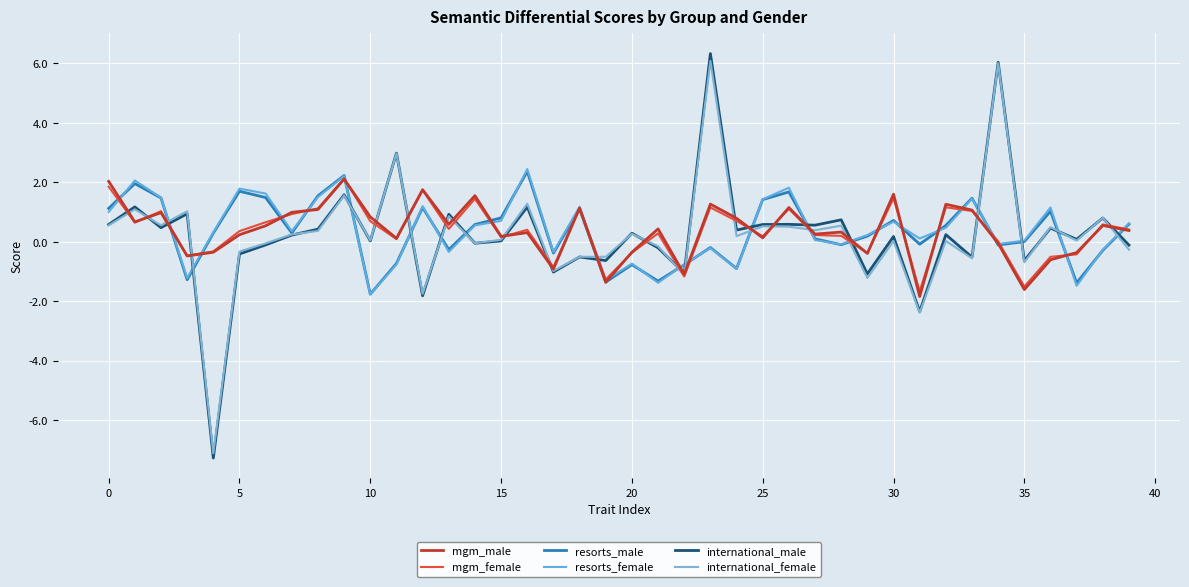

What are all the series names shown in the legend?

mgm_male, mgm_female, resorts_male, resorts_female, international_male, international_female